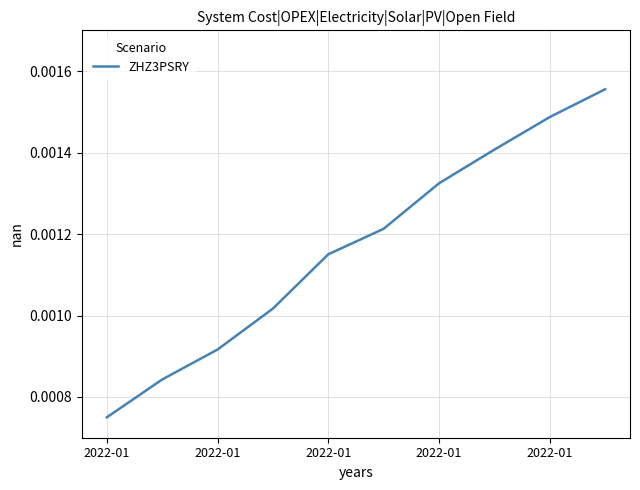

How many lines are shown in the chart?

1